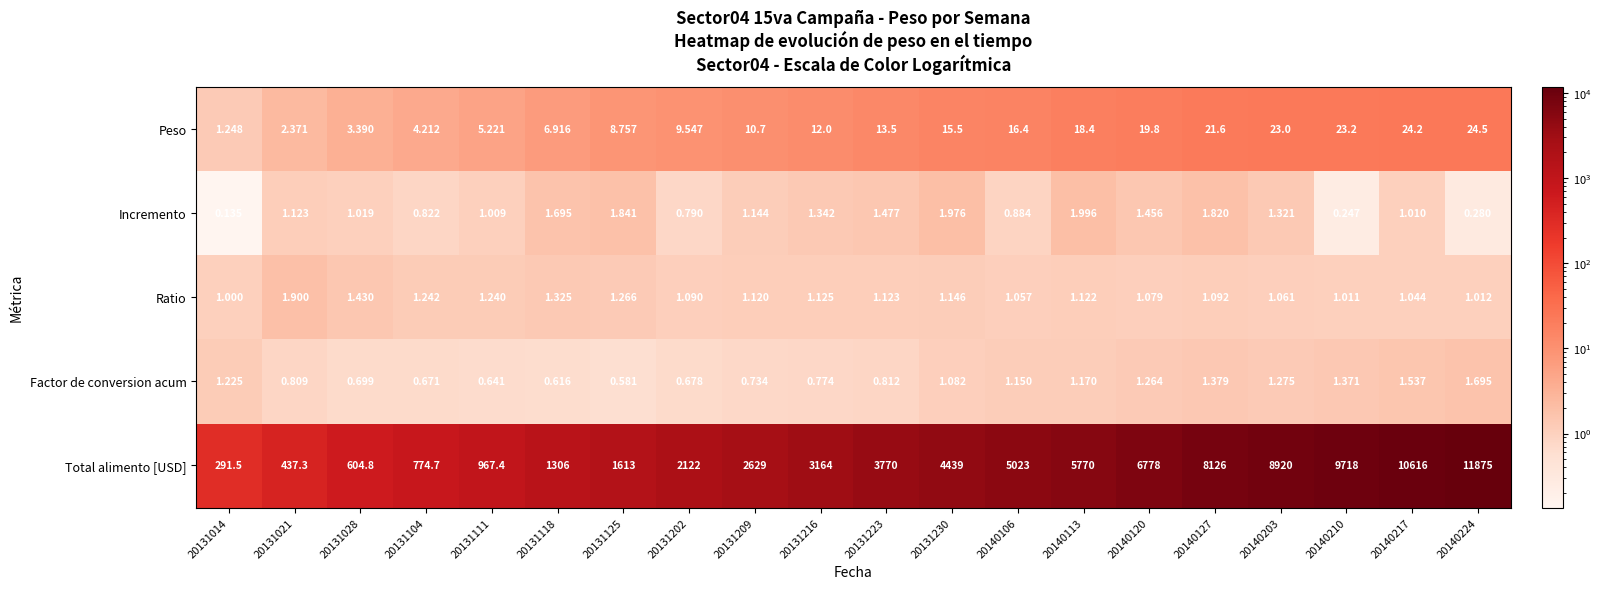

Which series changed the most between 20131209 and 20140113?

Total alimento [USD]